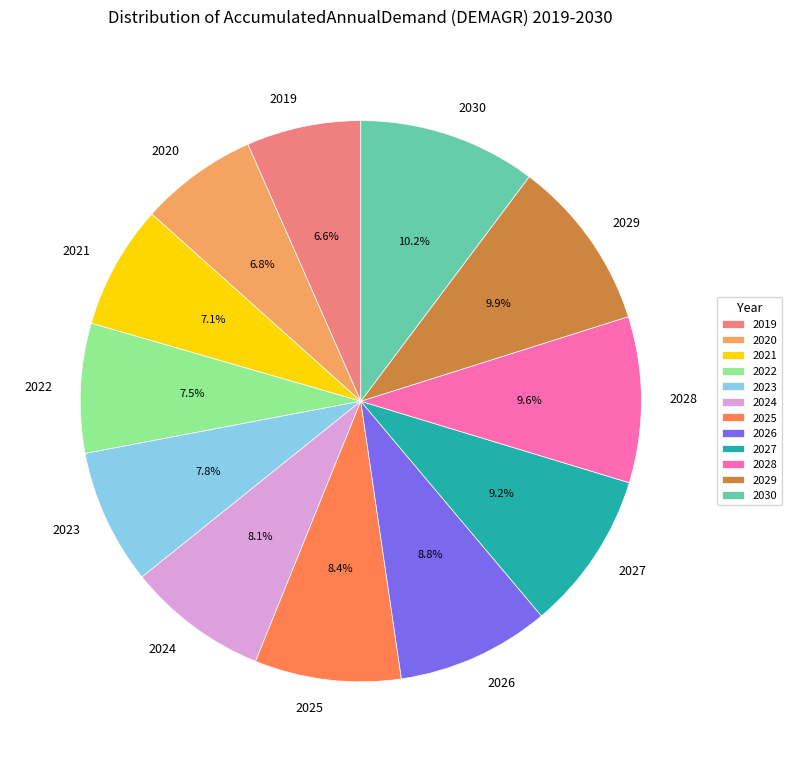

Does 2029 represent more than half of the total?

No